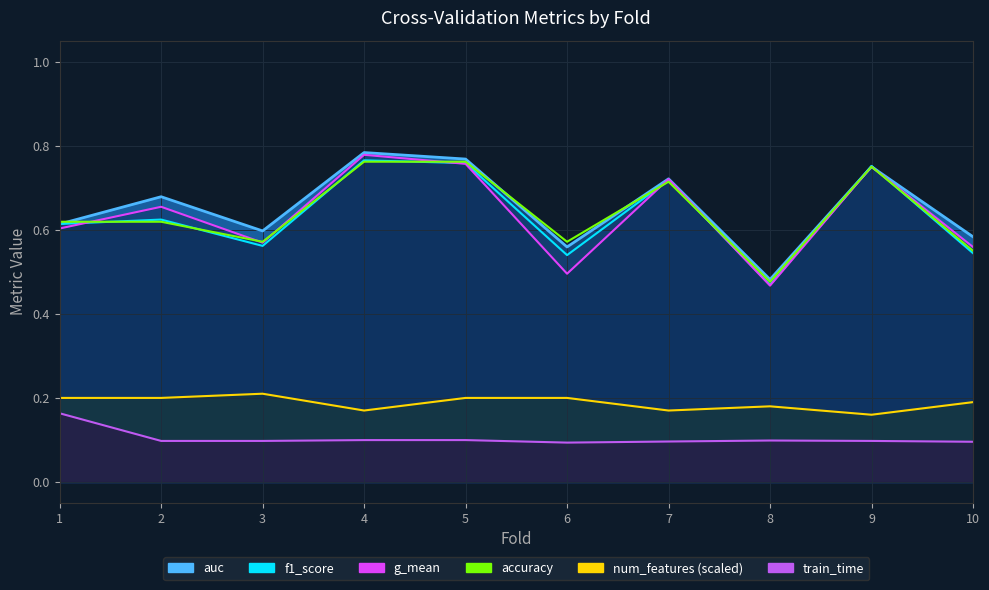

List the series in order of their peak value, highest first.

auc, g_mean, f1_score, accuracy, num_features, train_time